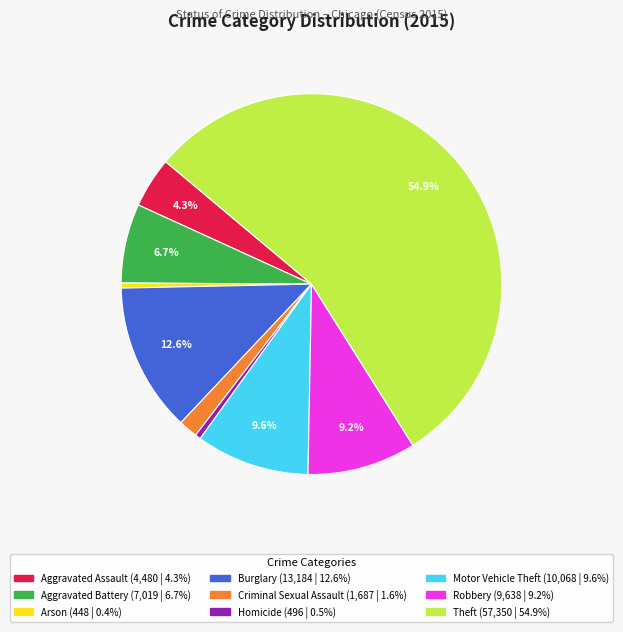

What portion of the pie excludes Aggravated Battery?

93.3%